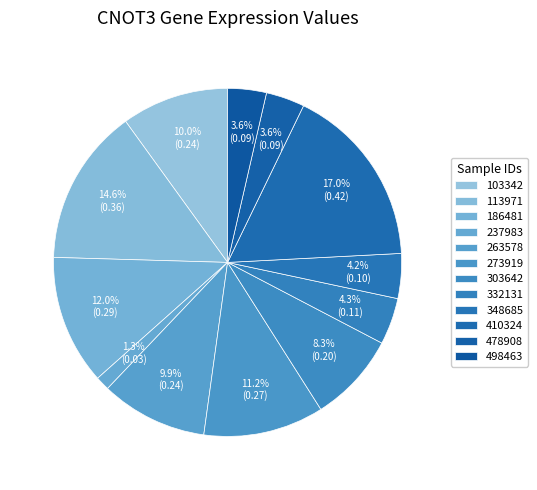

How many segments does this pie chart have?

12